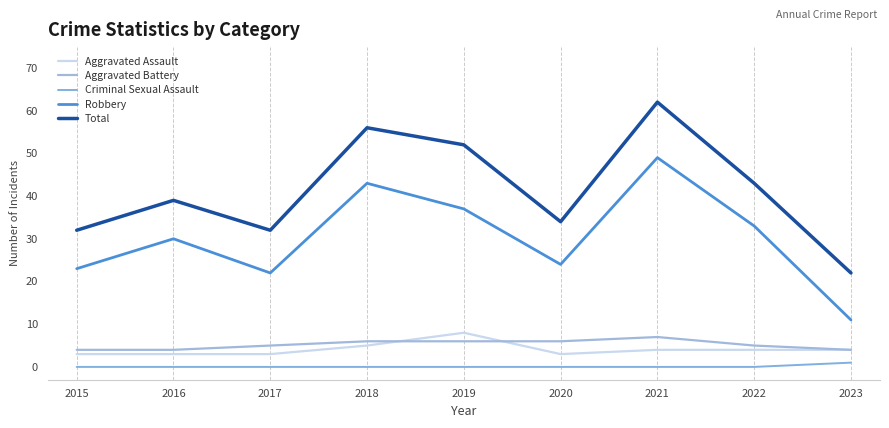

True or false: Robbery and Aggravated Assault intersect in this chart.

False